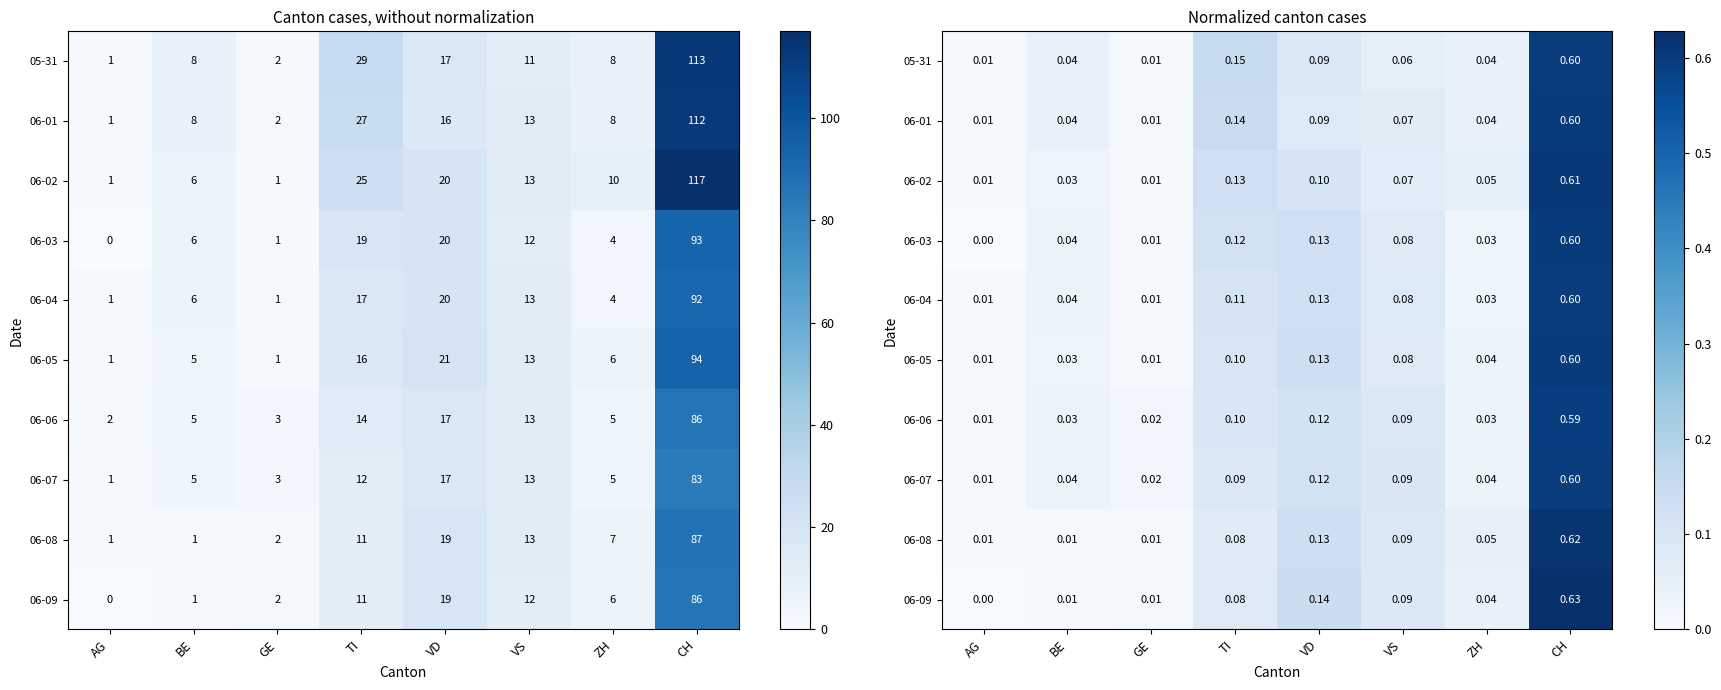

What is the total value across all series at AG?

0.1